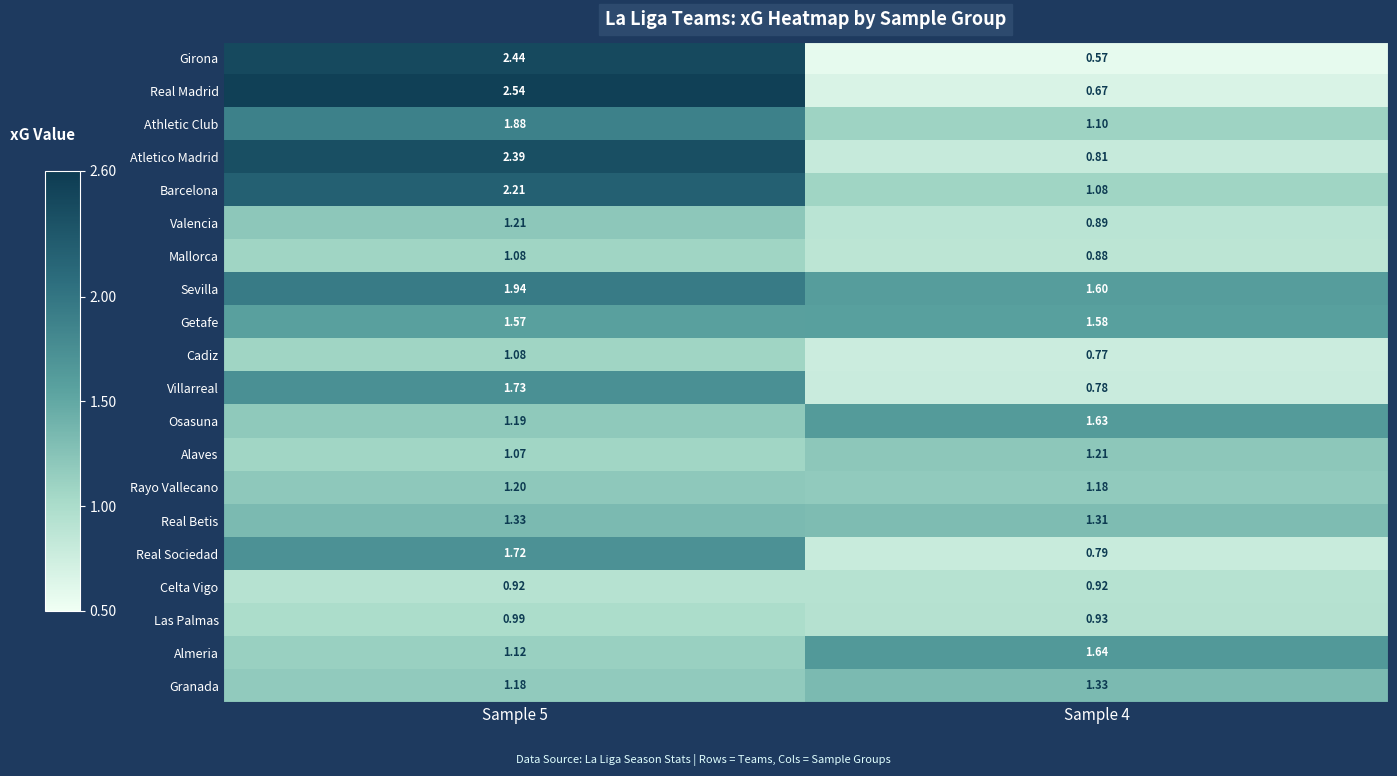

Is the value of Girona at Sample 4 greater than the value of Villarreal at Sample 5?

No